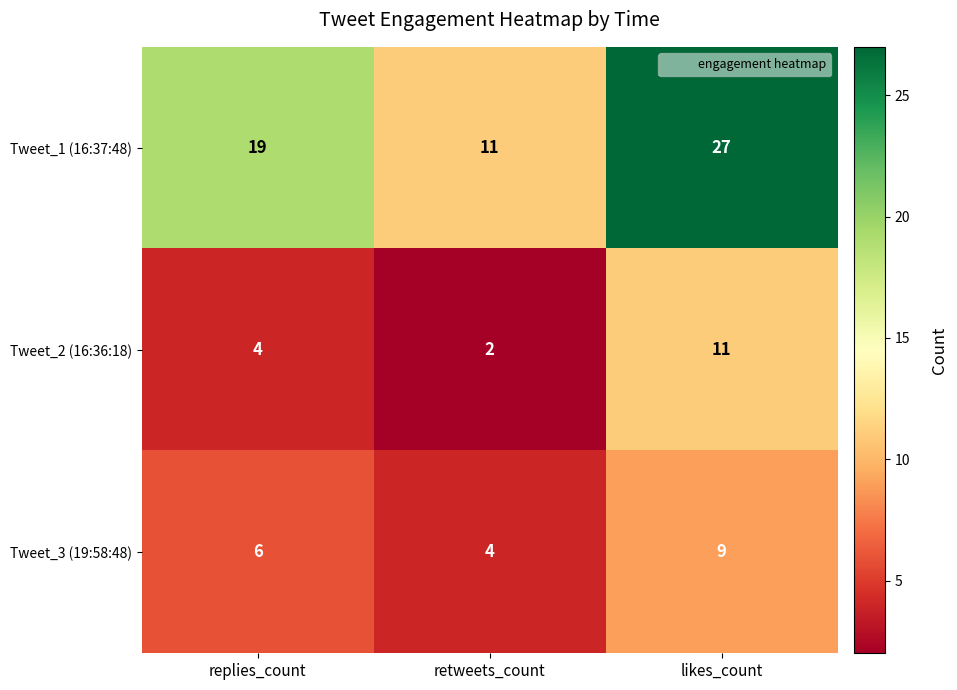

At which category is the sum across all series the highest?

likes_count